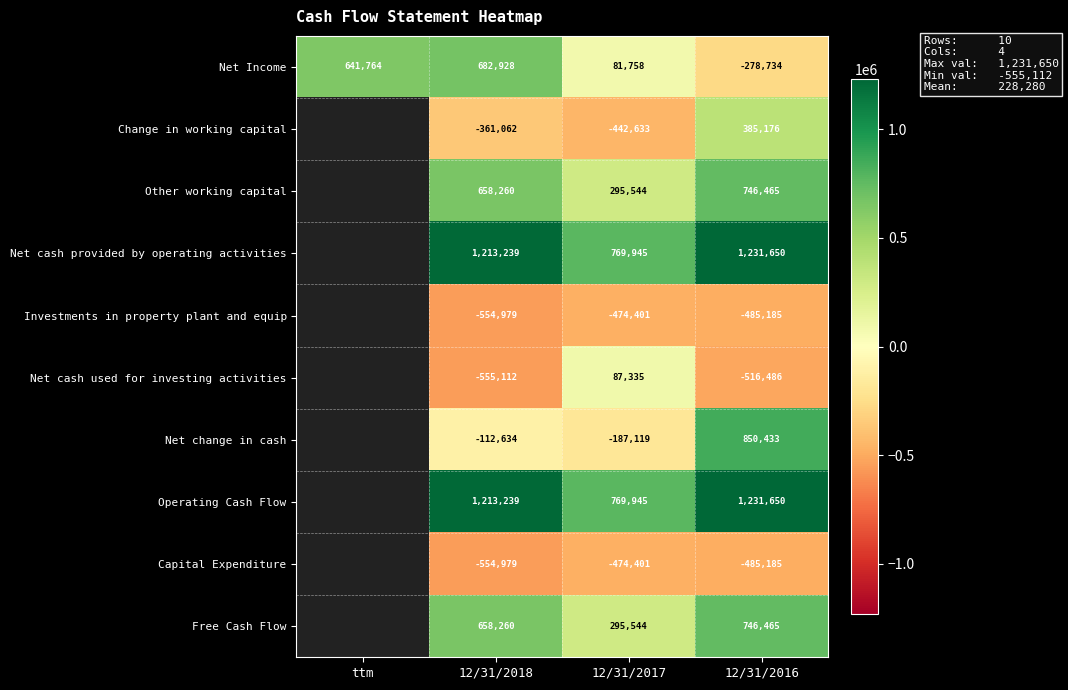

The value of Net Income at ttm is 972338. True or false?

False